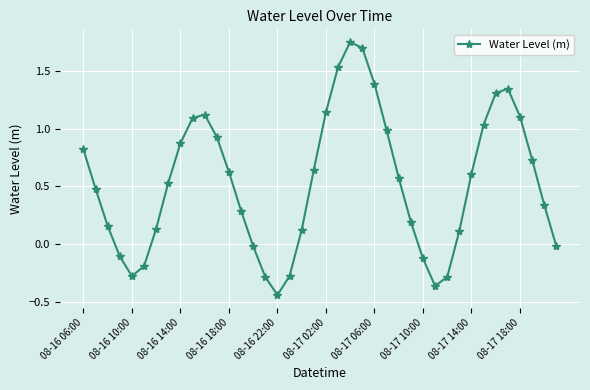

What is the difference between the maximum and minimum values?

2.2